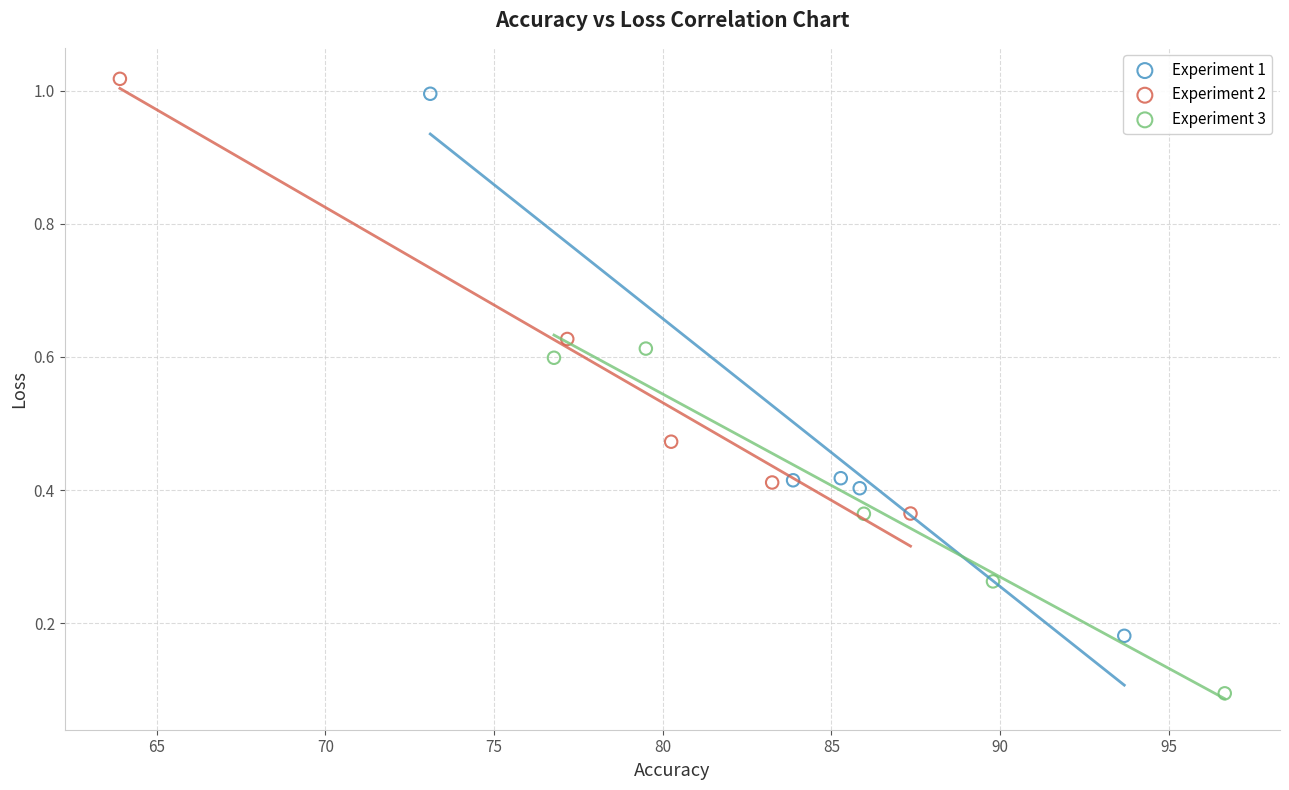

Which series contains the lowest Y value?

Experiment 3